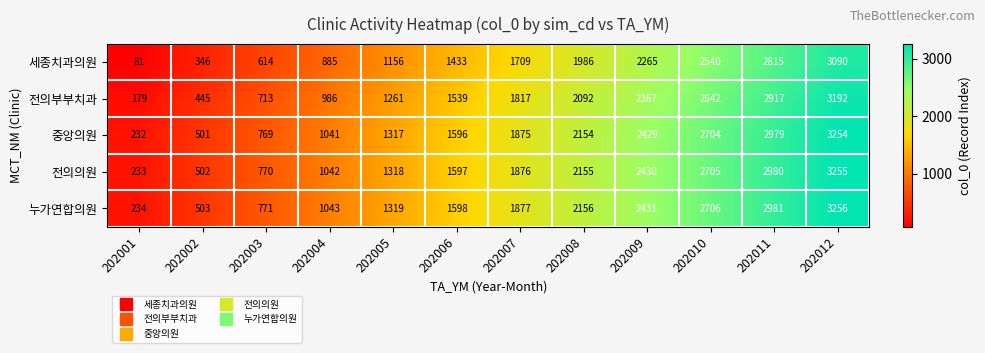

What is the difference between the maximum and minimum values in the 중앙의원 series?

3022